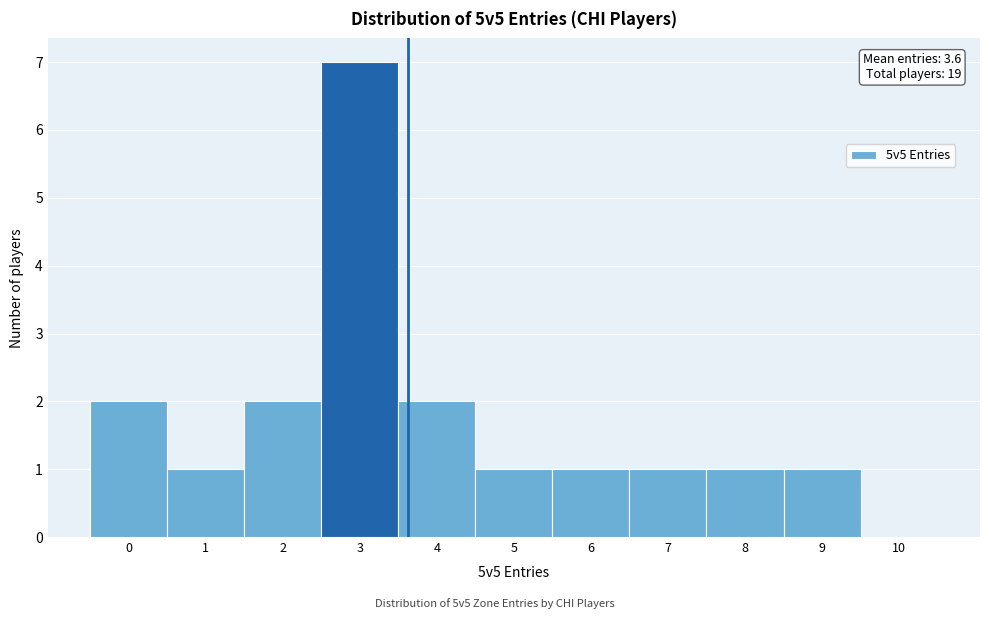

Which range on the x-axis has the tallest bar?

2.5 to 3.5